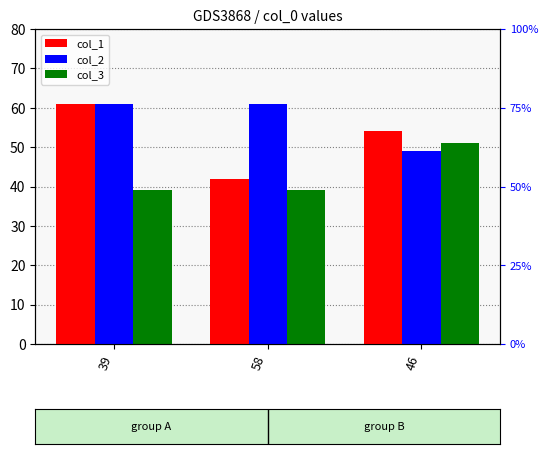

What is the value of the col_3 bar at the 3rd from the left?

51